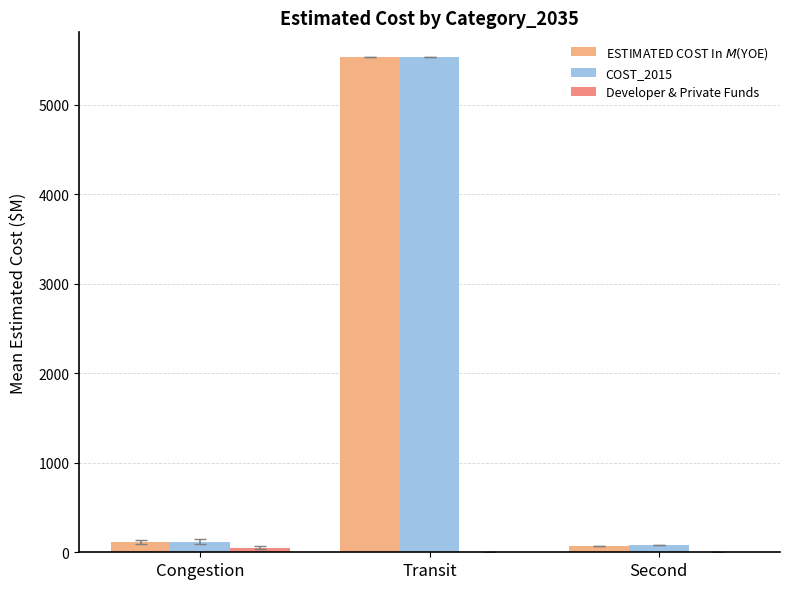

How many groups of bars are there?

3